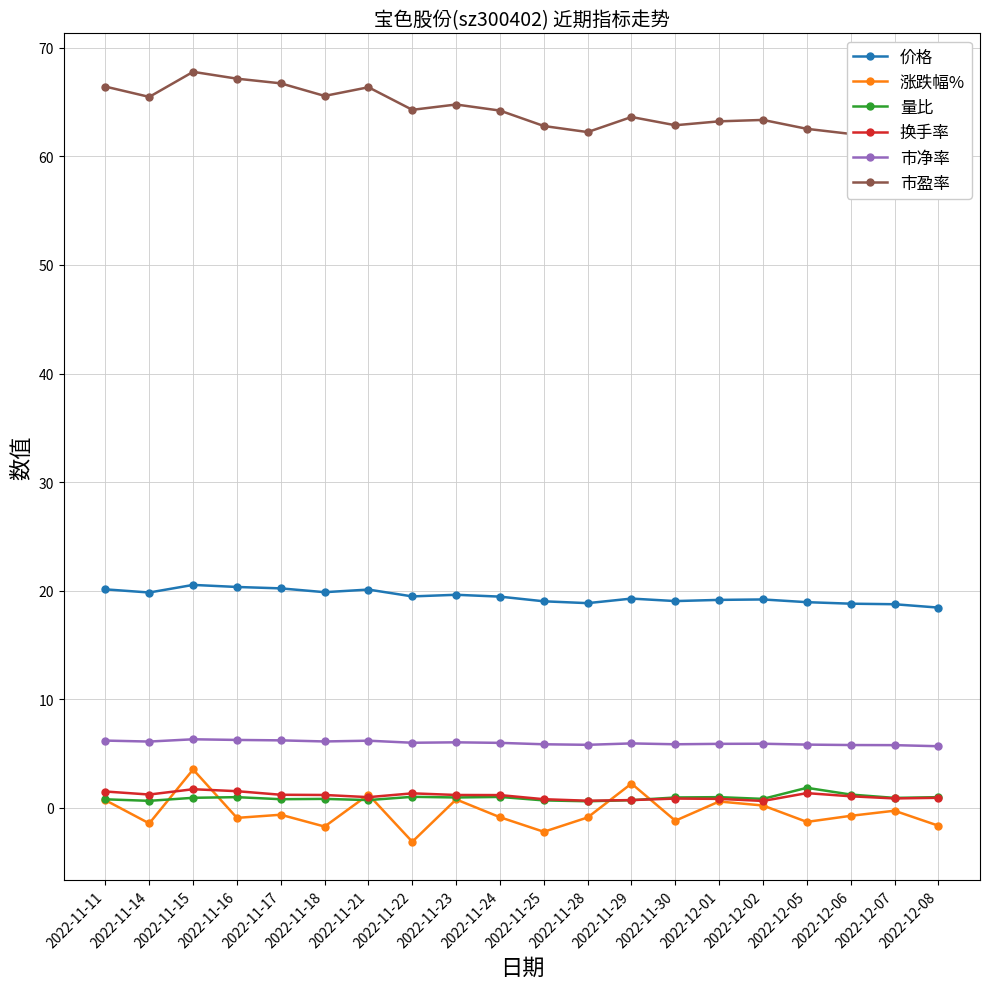

Reading left to right, transcribe all the data shown in this chart.

价格: 2022-11-11=20.1	2022-11-14=19.8	2022-11-15=20.5	2022-11-16=20.3	2022-11-17=20.2	2022-11-18=19.9	2022-11-21=20.1	2022-11-22=19.5	2022-11-23=19.6	2022-11-24=19.4	2022-11-25=19.0	2022-11-28=18.9	2022-11-29=19.3	2022-11-30=19.0	2022-12-01=19.1	2022-12-02=19.2	2022-12-05=18.9	2022-12-06=18.8	2022-12-07=18.8	2022-12-08=18.4
涨跌幅%: 2022-11-11=0.7	2022-11-14=-1.4	2022-11-15=3.5	2022-11-16=-0.9	2022-11-17=-0.6	2022-11-18=-1.7	2022-11-21=1.2	2022-11-22=-3.1	2022-11-23=0.8	2022-11-24=-0.9	2022-11-25=-2.2	2022-11-28=-0.9	2022-11-29=2.2	2022-11-30=-1.2	2022-12-01=0.6	2022-12-02=0.2	2022-12-05=-1.3	2022-12-06=-0.7	2022-12-07=-0.3	2022-12-08=-1.6
量比: 2022-11-11=0.8	2022-11-14=0.6	2022-11-15=0.9	2022-11-16=1.0	2022-11-17=0.8	2022-11-18=0.8	2022-11-21=0.7	2022-11-22=1.0	2022-11-23=0.9	2022-11-24=1.0	2022-11-25=0.7	2022-11-28=0.6	2022-11-29=0.7	2022-11-30=0.9	2022-12-01=1.0	2022-12-02=0.8	2022-12-05=1.8	2022-12-06=1.2	2022-12-07=0.9	2022-12-08=1.0
换手率: 2022-11-11=1.5	2022-11-14=1.2	2022-11-15=1.7	2022-11-16=1.5	2022-11-17=1.2	2022-11-18=1.2	2022-11-21=1.0	2022-11-22=1.3	2022-11-23=1.2	2022-11-24=1.2	2022-11-25=0.8	2022-11-28=0.7	2022-11-29=0.7	2022-11-30=0.8	2022-12-01=0.8	2022-12-02=0.6	2022-12-05=1.4	2022-12-06=1.1	2022-12-07=0.9	2022-12-08=0.9
市净率: 2022-11-11=6.2	2022-11-14=6.1	2022-11-15=6.3	2022-11-16=6.2	2022-11-17=6.2	2022-11-18=6.1	2022-11-21=6.2	2022-11-22=6.0	2022-11-23=6.0	2022-11-24=6.0	2022-11-25=5.8	2022-11-28=5.8	2022-11-29=5.9	2022-11-30=5.8	2022-12-01=5.9	2022-12-02=5.9	2022-12-05=5.8	2022-12-06=5.8	2022-12-07=5.8	2022-12-08=5.7
市盈率: 2022-11-11=66.4	2022-11-14=65.5	2022-11-15=67.8	2022-11-16=67.2	2022-11-17=66.7	2022-11-18=65.6	2022-11-21=66.4	2022-11-22=64.3	2022-11-23=64.8	2022-11-24=64.2	2022-11-25=62.8	2022-11-28=62.2	2022-11-29=63.6	2022-11-30=62.9	2022-12-01=63.2	2022-12-02=63.4	2022-12-05=62.5	2022-12-06=62.1	2022-12-07=61.9	2022-12-08=60.9